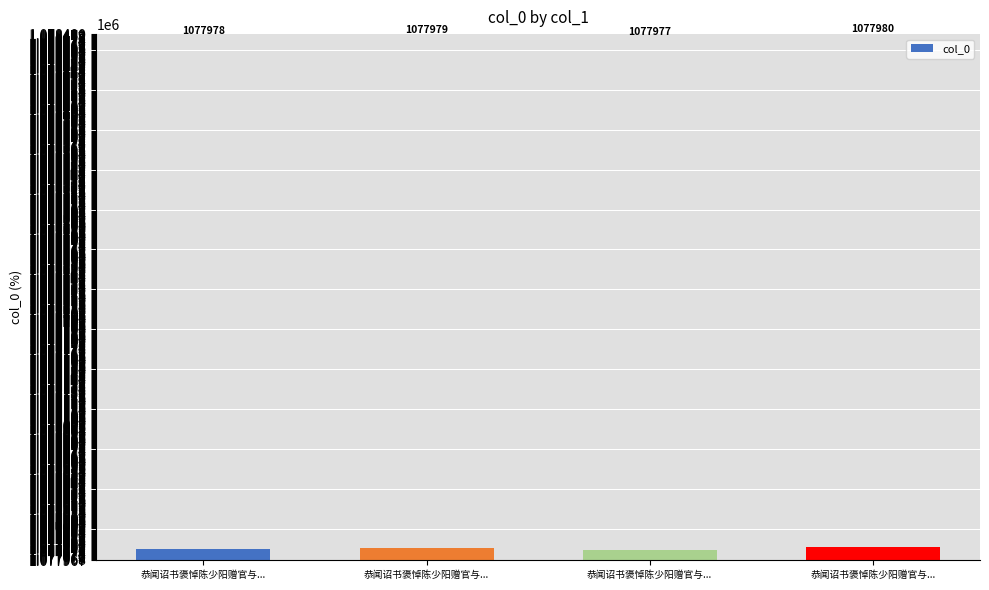

Which label corresponds to the largest value in the chart?

恭闻诏书褒悼陈少阳赠官与...